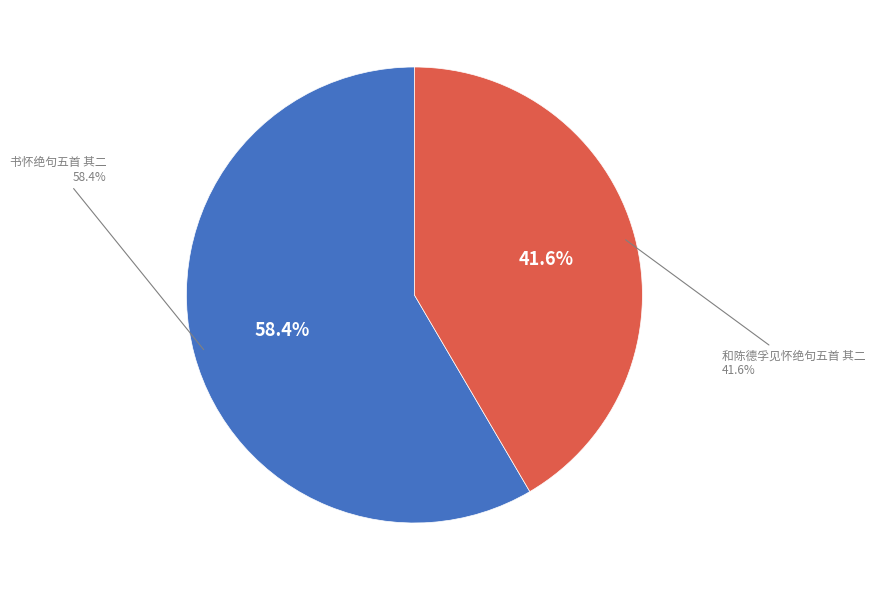

What is the ratio of the value at 和陈德孚见怀绝句五首 其二 to the value at 书怀绝句五首 其二?

0.7